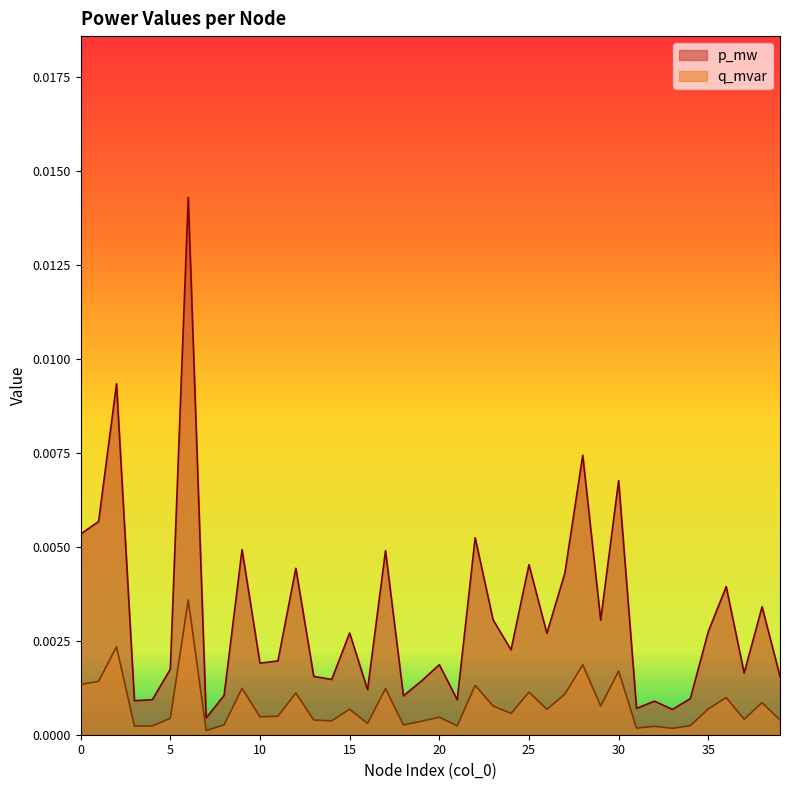

What are all the series names shown in the legend?

p_mw, q_mvar